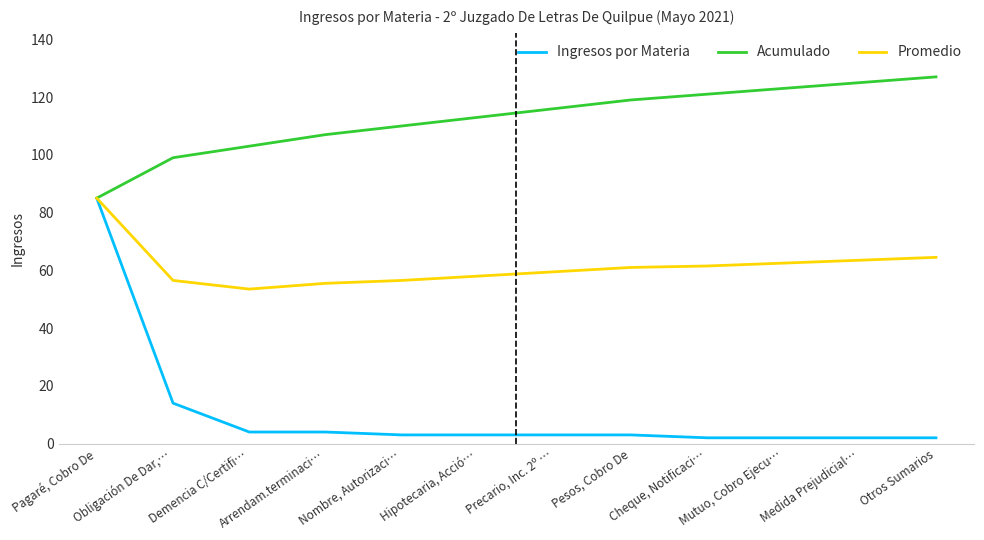

What are all the series names shown in the legend?

Ingresos por Materia, Acumulado, Promedio